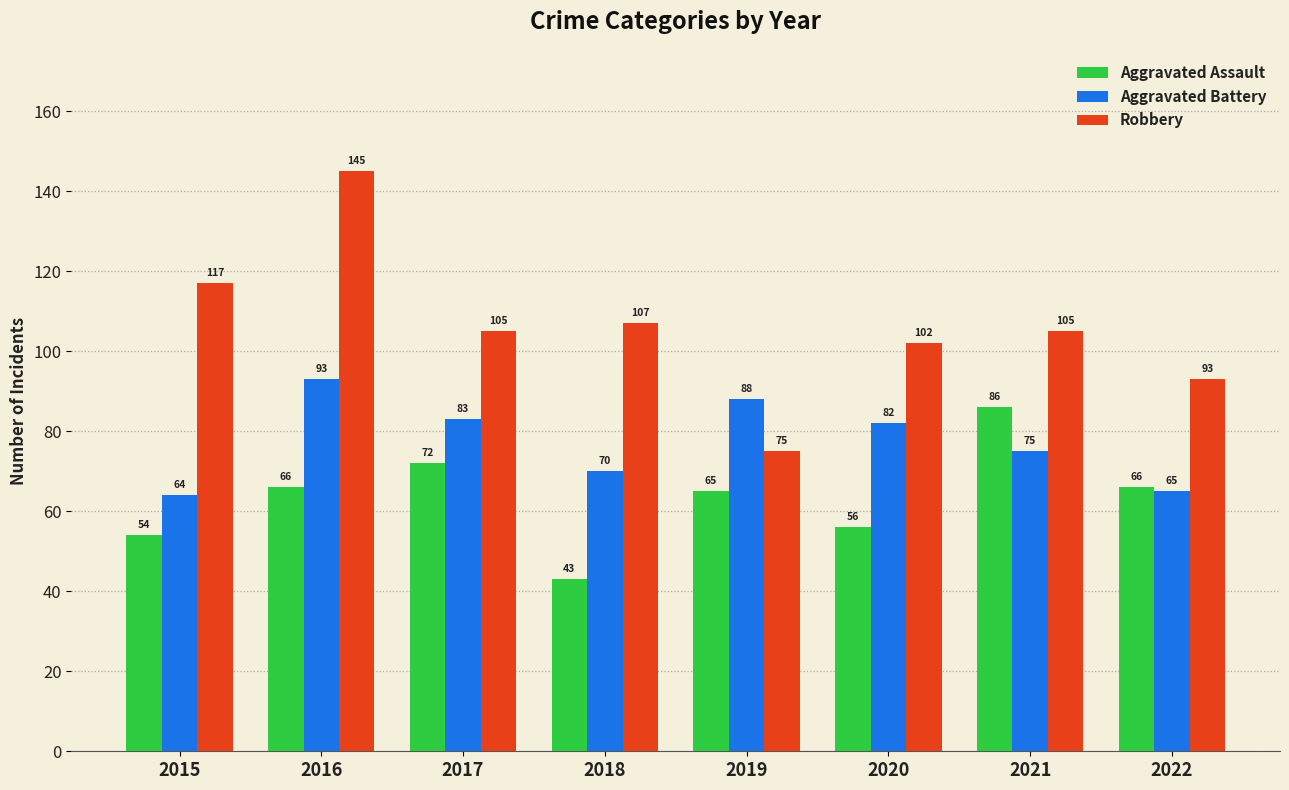

Which label corresponds to the smallest value in the chart?

2018